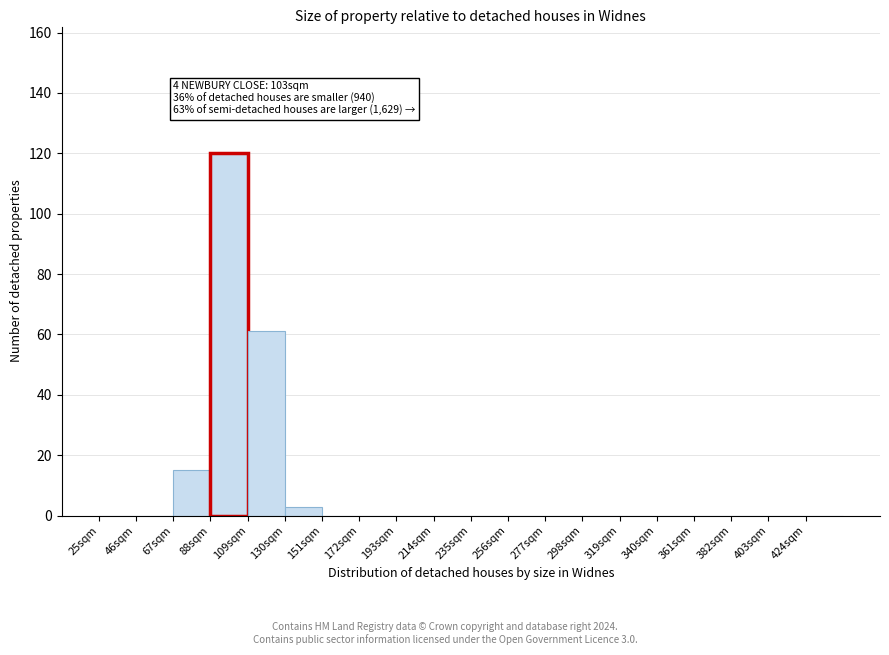

Which range on the x-axis has the tallest bar?

88 to 109